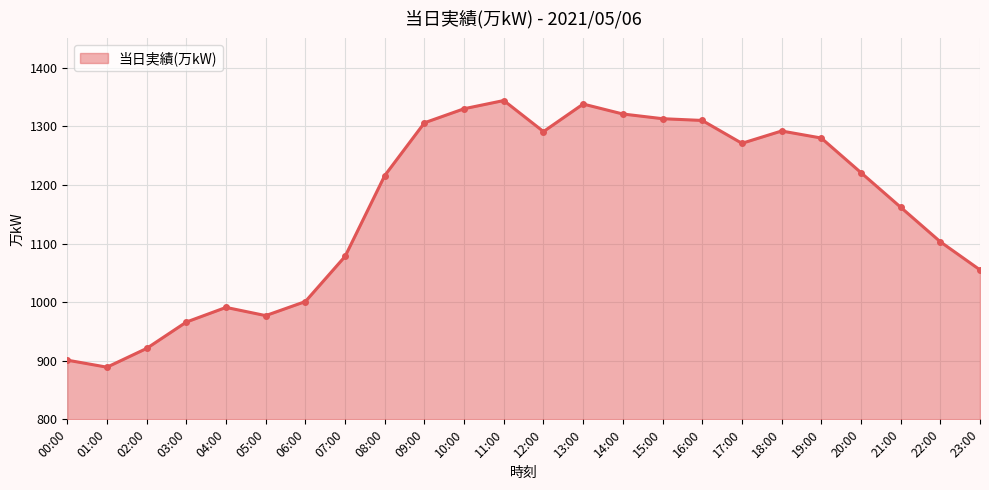

At which label is the value closest to 1116?

22:00